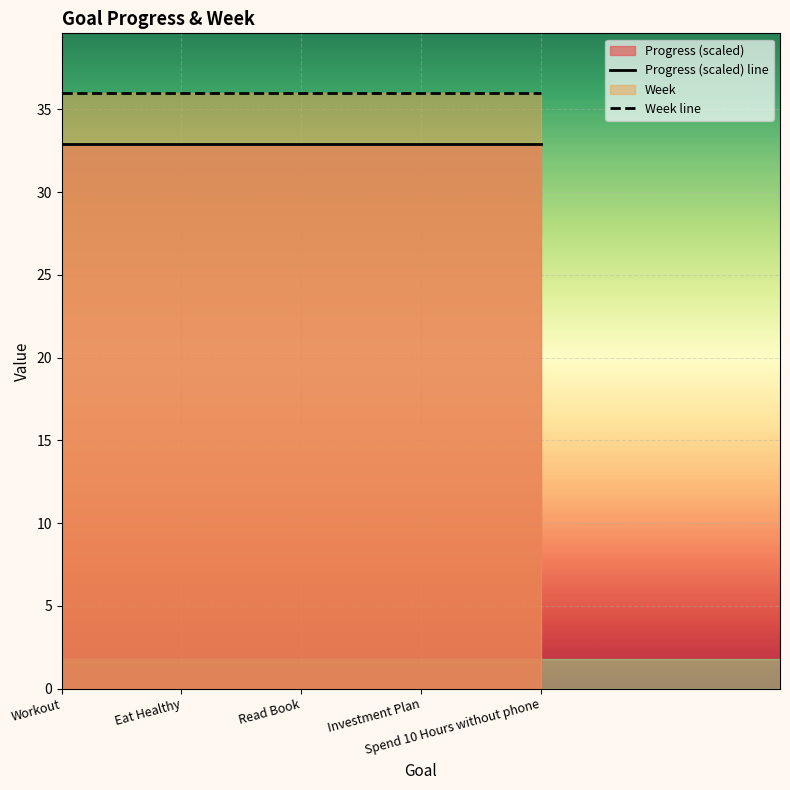

At which label does Progress (scaled) line reach its peak?

Workout